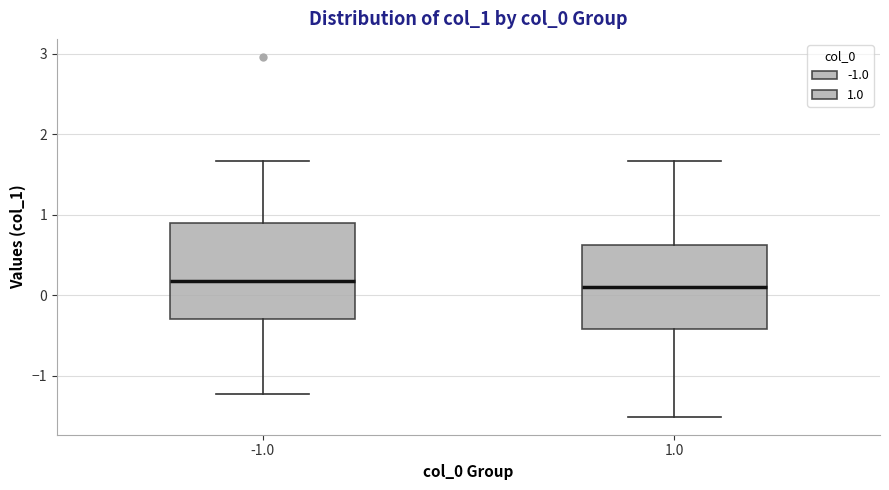

Where does the upper whisker of the box at x = -1.0 end on the y-axis? The values are not printed on the chart, so give them approximately, as read against the axis.

1.7